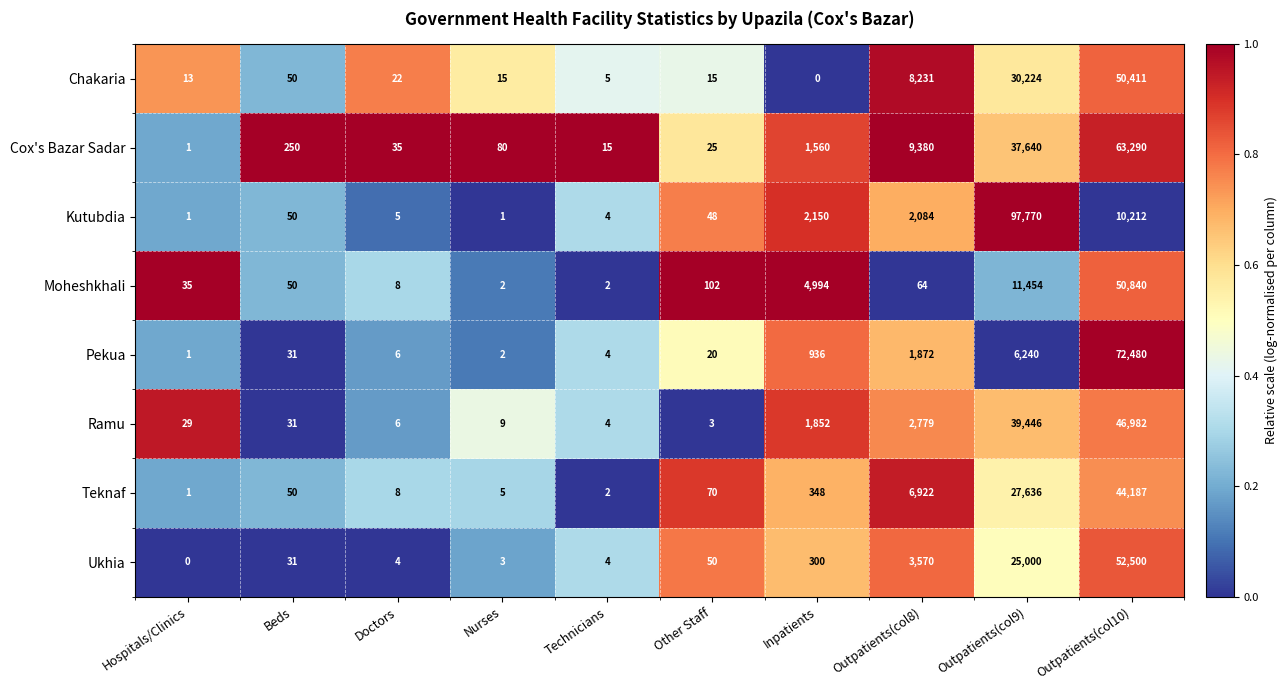

What is the highest value of the Kutubdia series?

97770